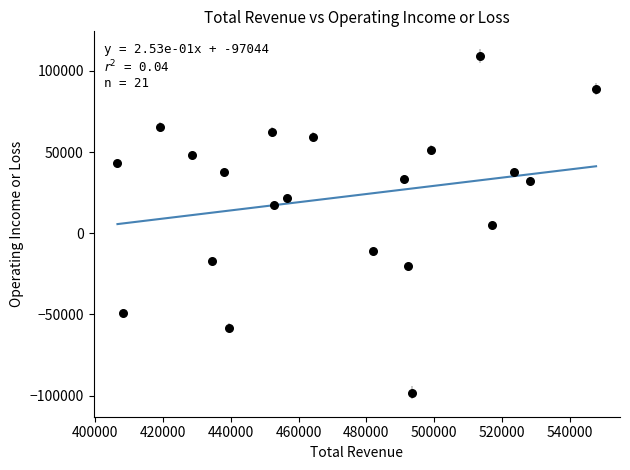

What is the range of X values (max minus min)?

141100